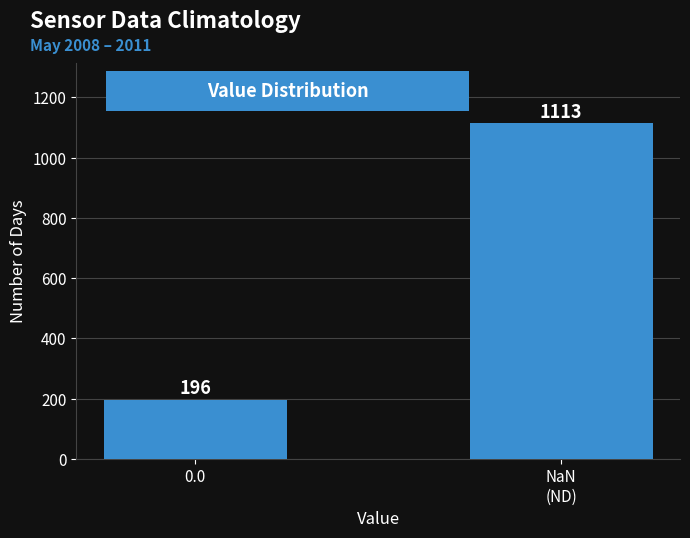

Reading right to left, extract all data points from this chart.

1113	196